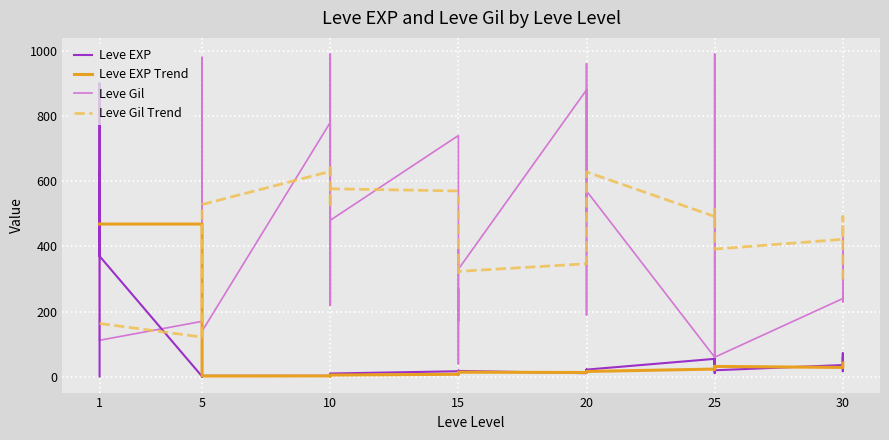

How many interior local valleys does the Leve EXP series have?

12